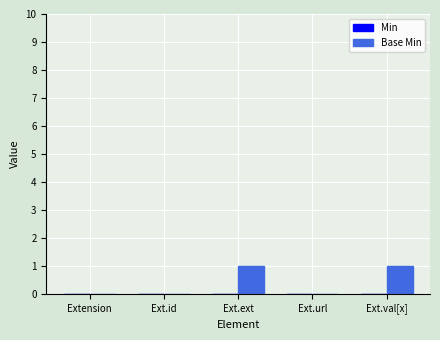

Reading right to left, transcribe all the data shown in this chart.

Ext.val[x]=1	Ext.url=0	Ext.ext=1	Ext.id=0	Extension=0